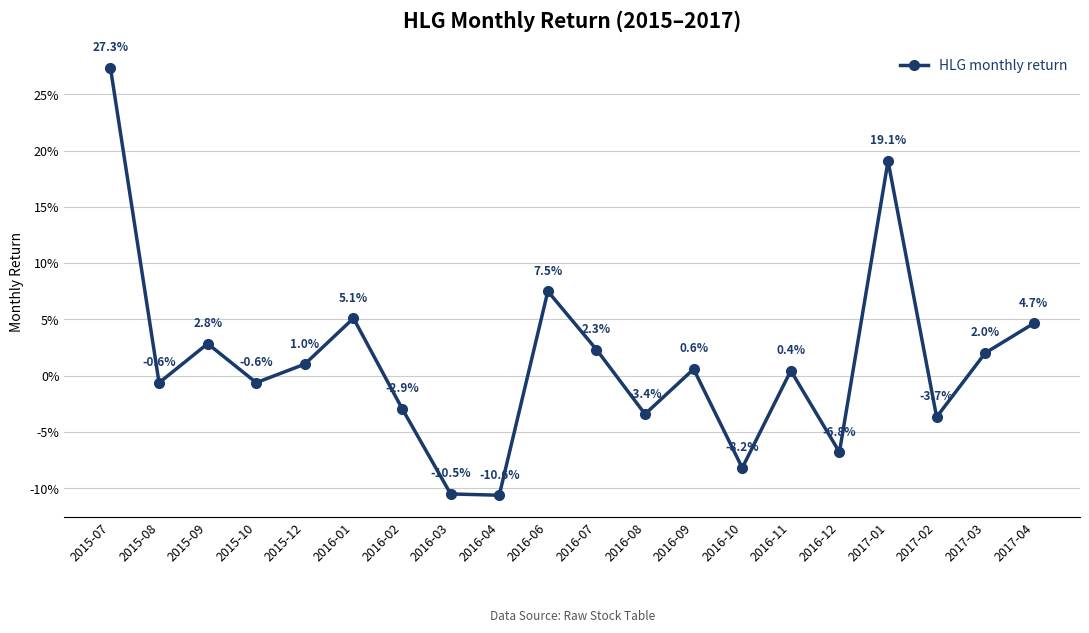

Does the chart have visible grid lines?

Yes